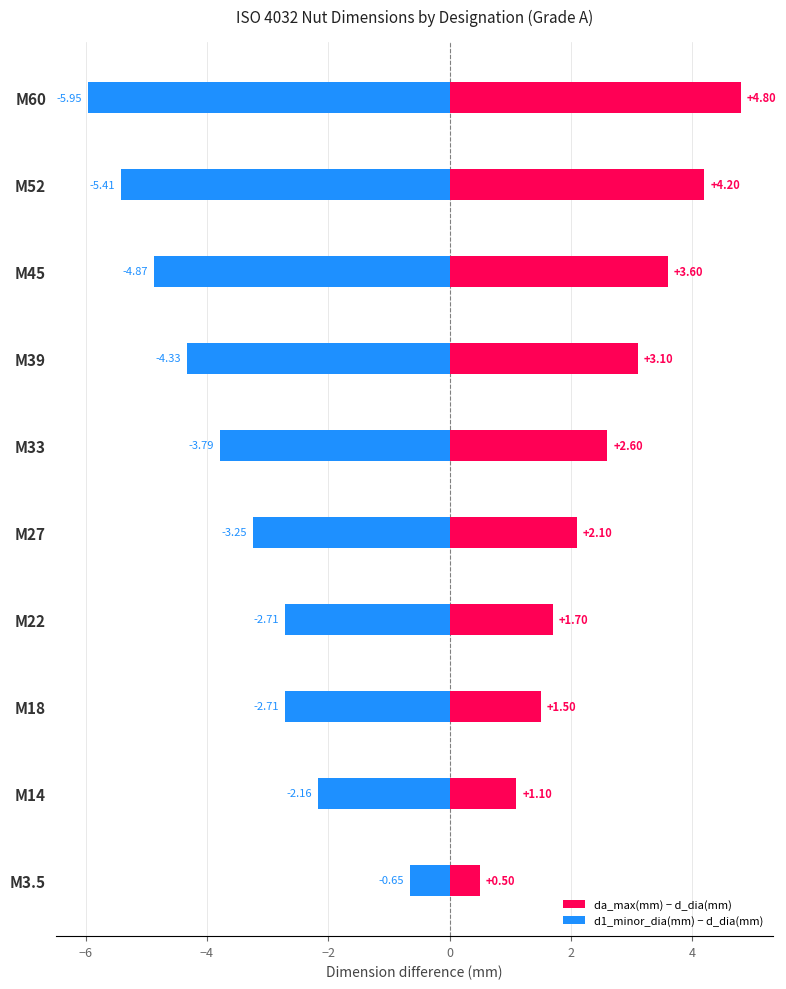

Is the value of da_max(mm) − d_dia(mm) at M33 greater than the value of d1_minor_dia(mm) − d_dia(mm) at M52?

Yes